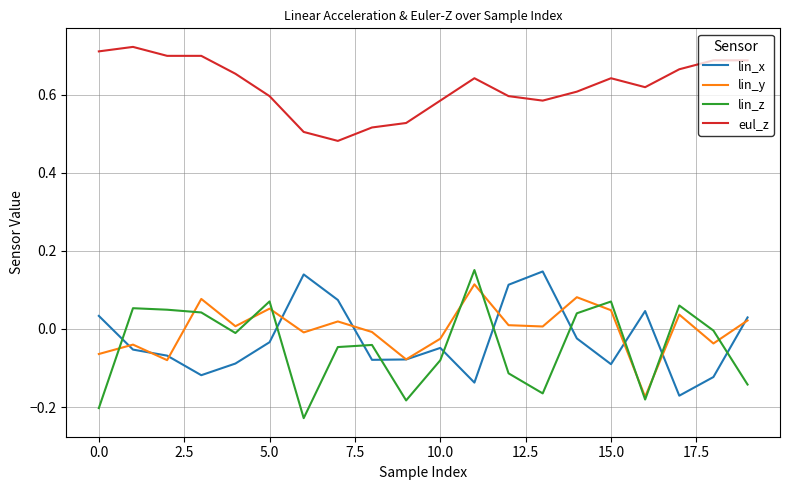

Which series has the largest total across all categories?

eul_z